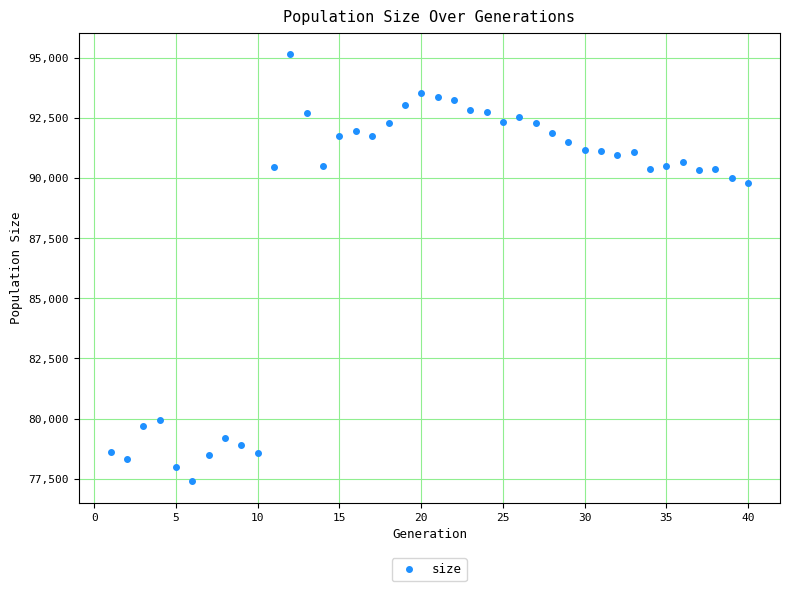

What Y value in the scatter plot is closest to 86272?

89801